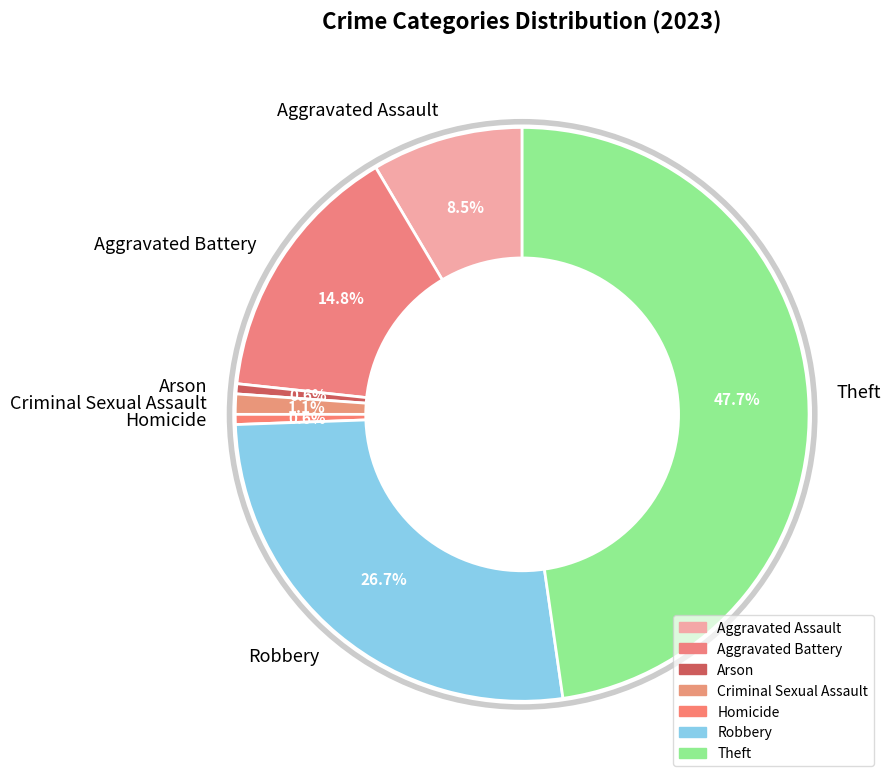

What portion of the pie excludes Aggravated Assault?

91.5%